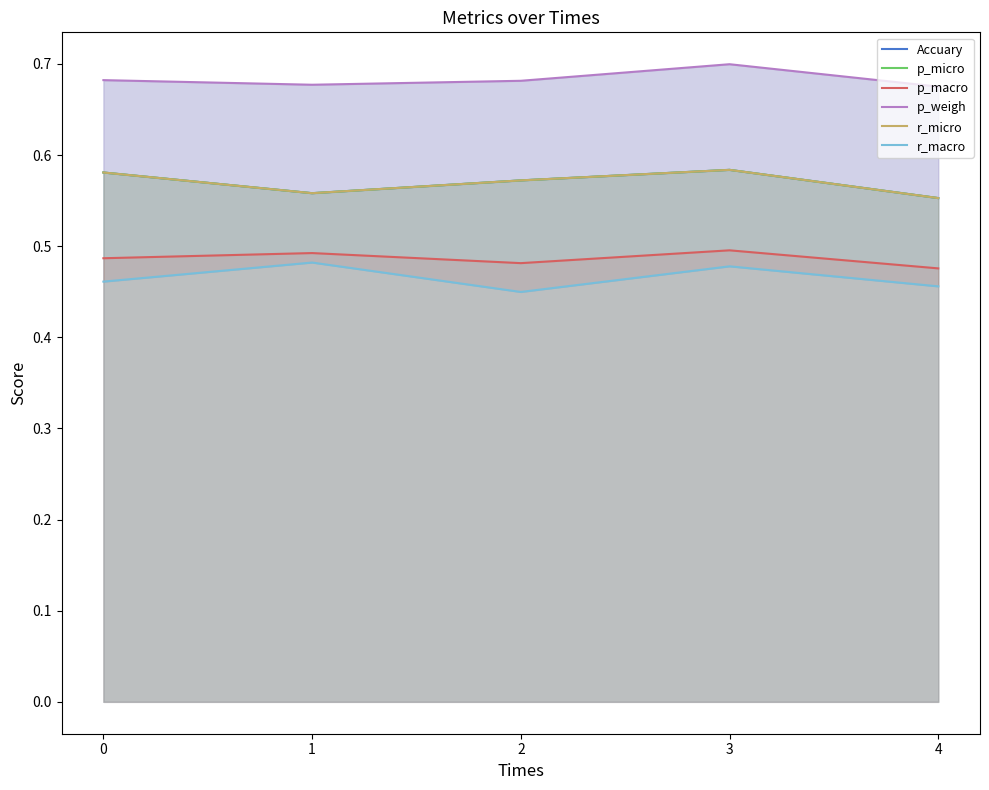

What are all the series names shown in the legend?

Accuary, p_micro, p_macro, p_weigh, r_micro, r_macro